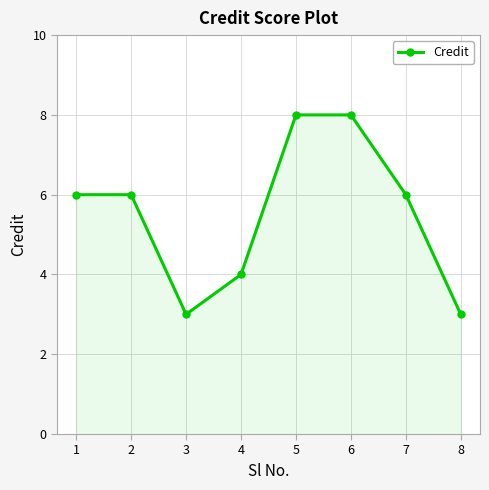

Where is the first local minimum?

3